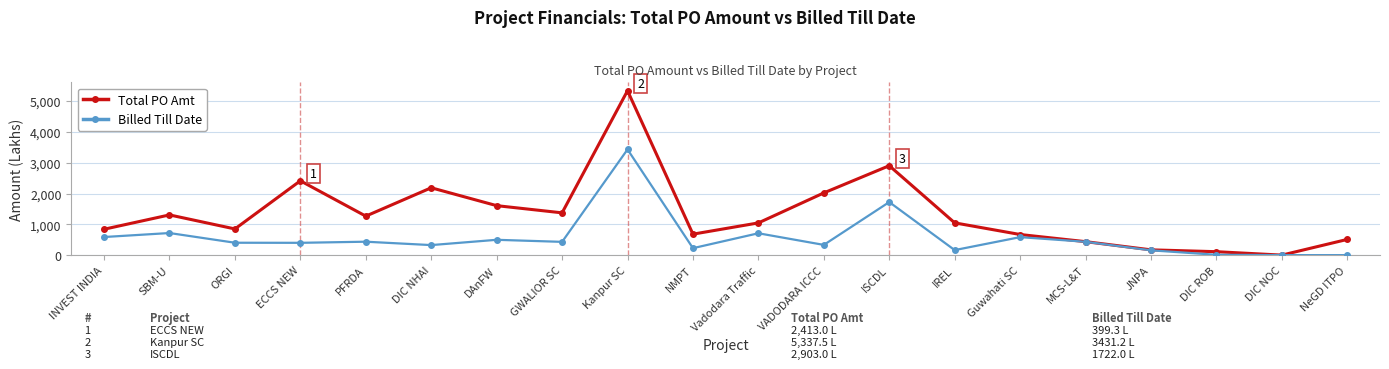

Rank the series by their average value, from lowest to highest.

Billed Till Date, Total PO Amt